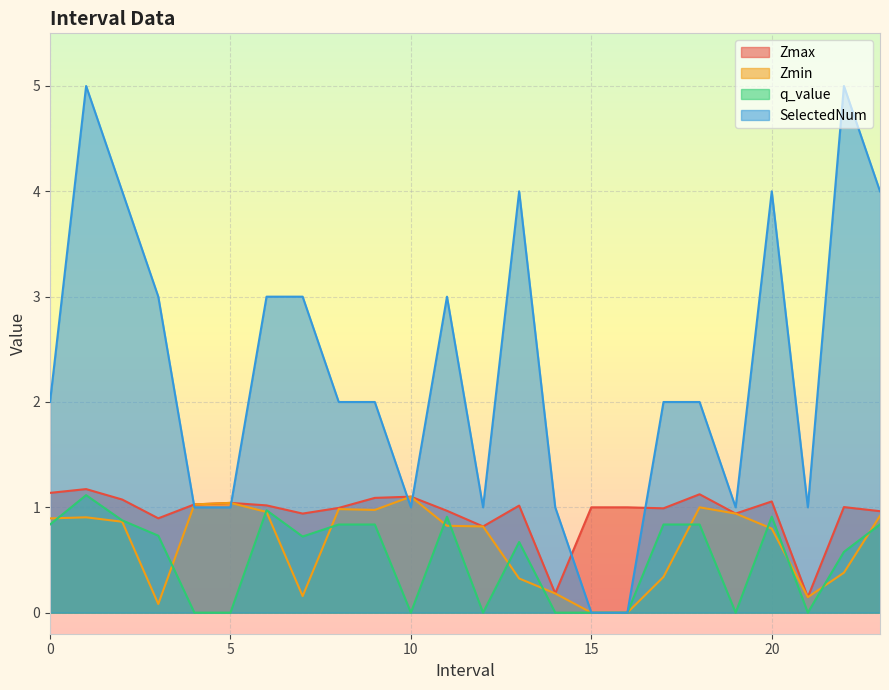

True or false: q_value and SelectedNum intersect in this chart.

False